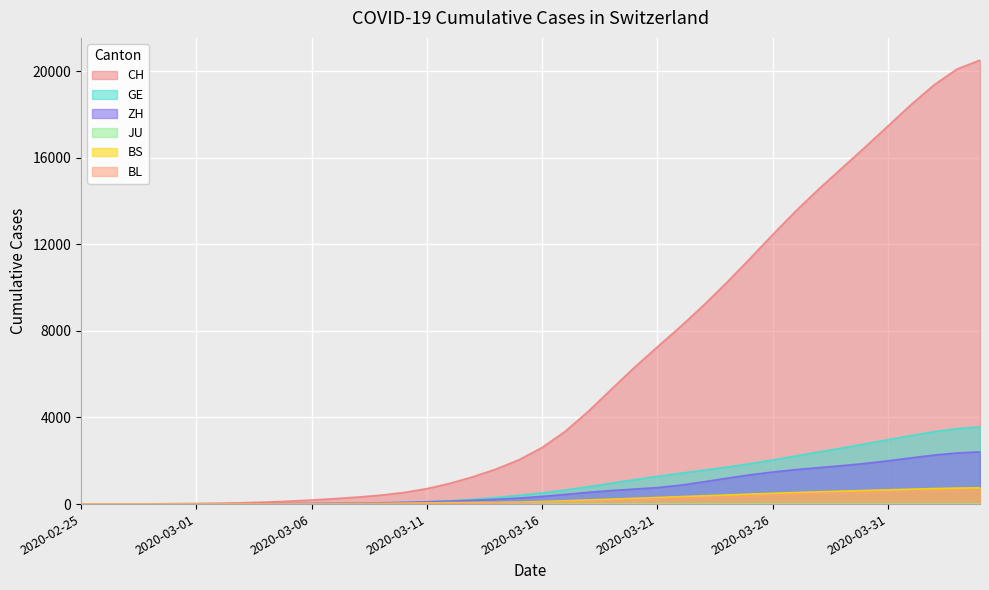

Which series has the largest total across all categories?

CH